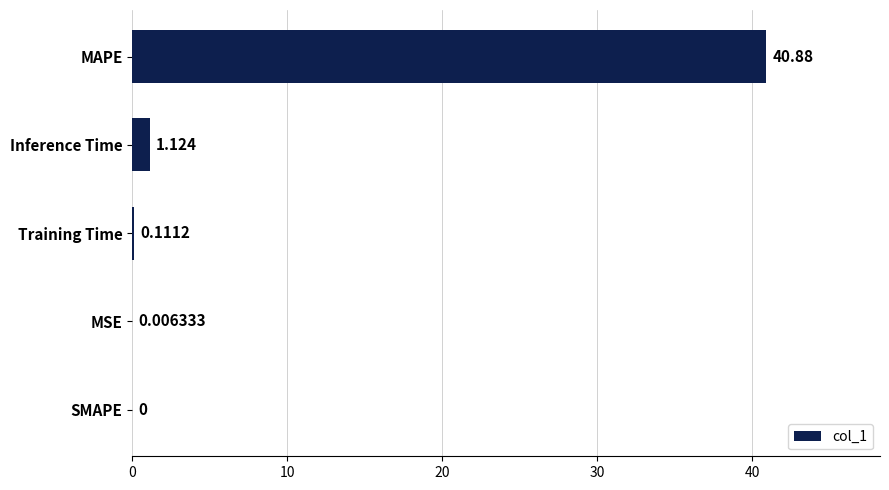

At which label is the value closest to 20?

Inference Time